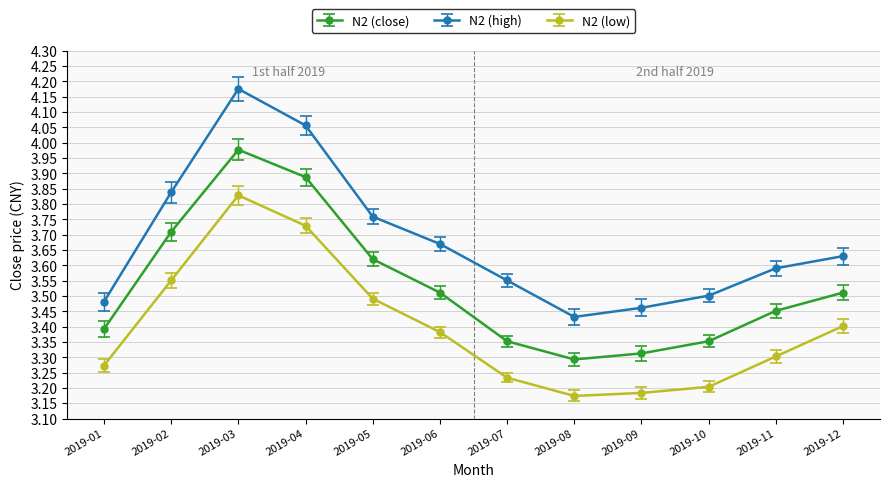

Is it true that N2 (low) equals 1.5 at 2019-01?

False